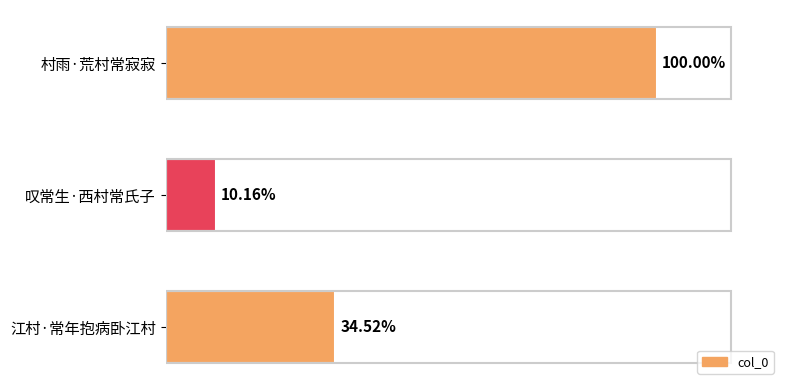

Are the bars horizontal?

Yes